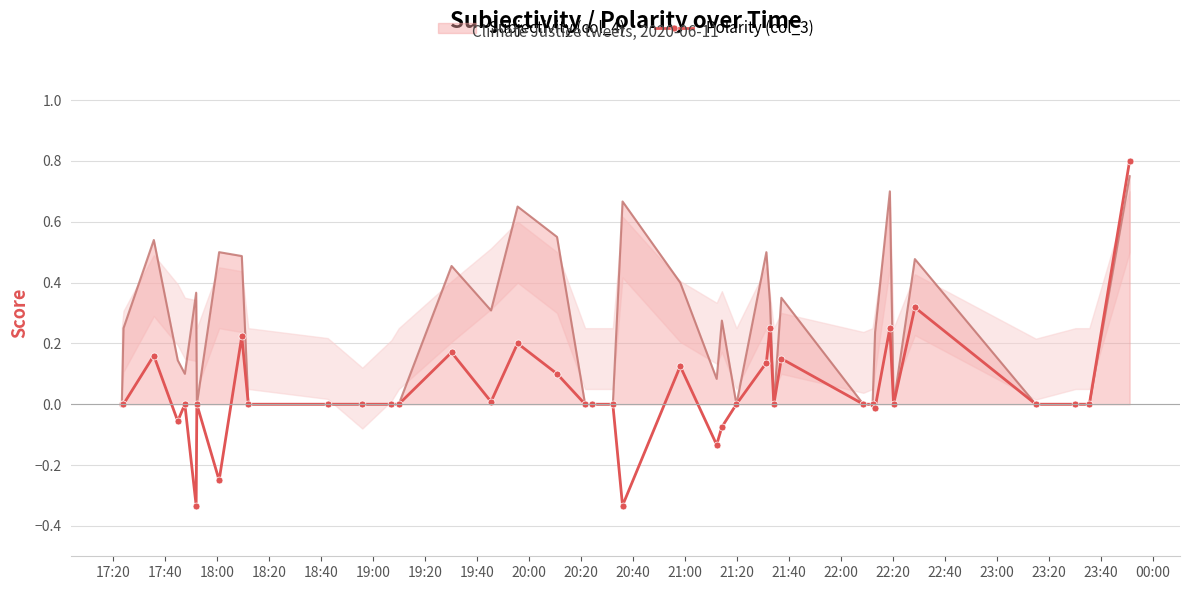

The Polarity (col_3) series shows 0.8 at 25. True or false?

False